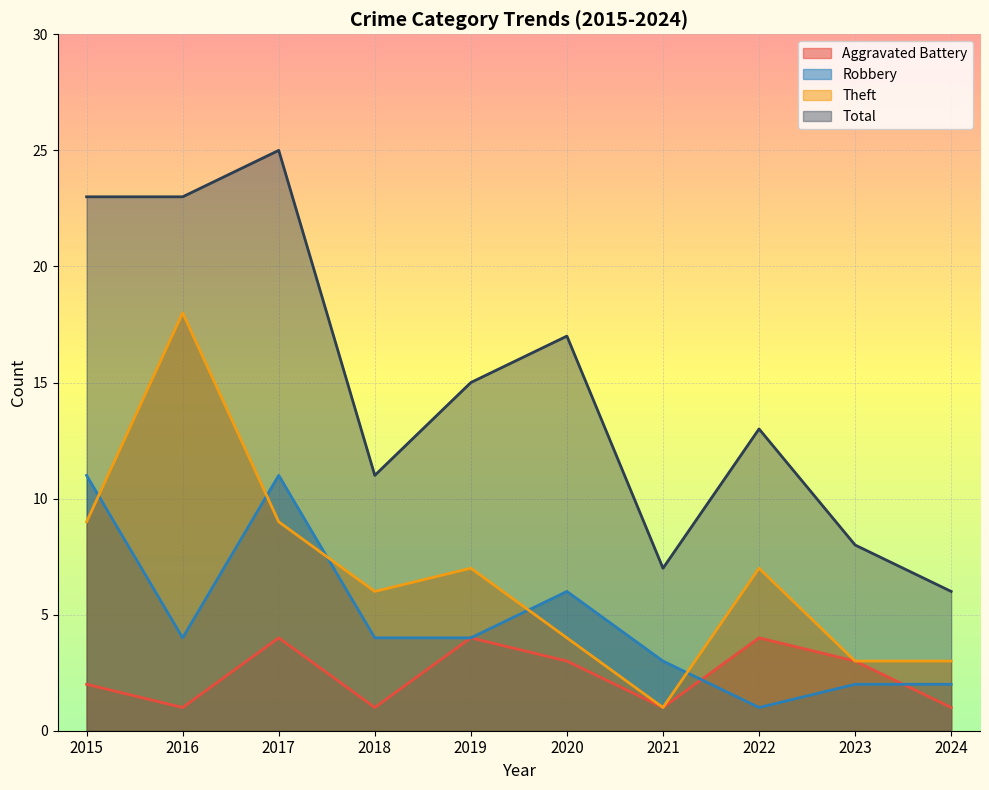

The Theft series shows 3 at 2024. True or false?

True